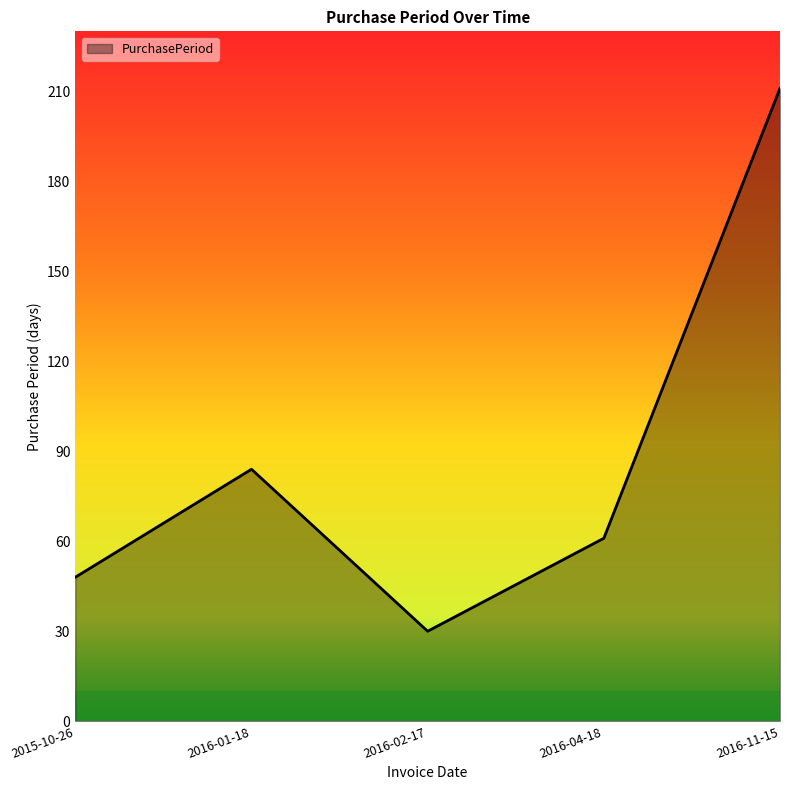

What position from the left is 2015-10-26?

1